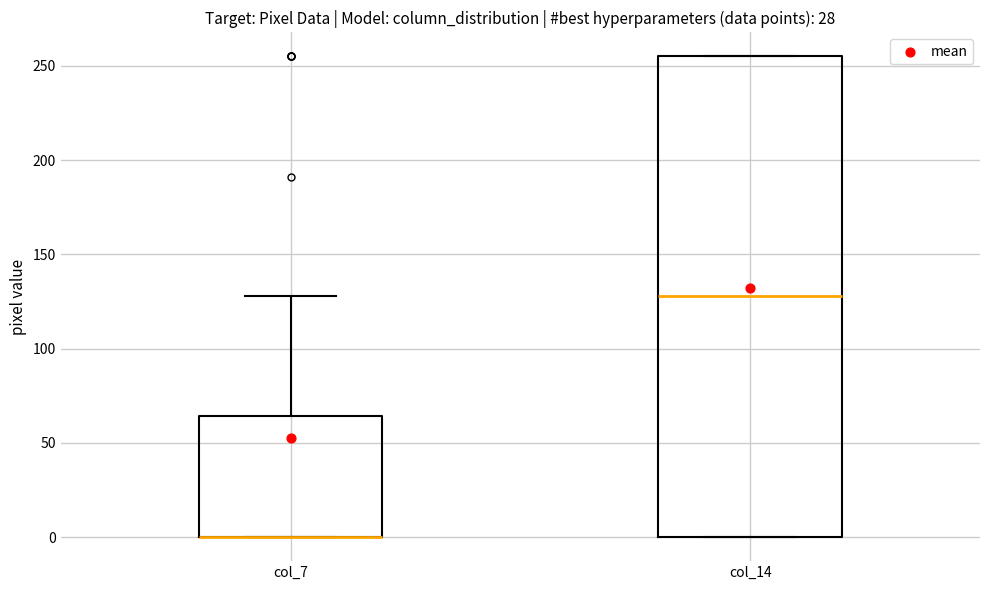

Reading left to right, transcribe this box plot: for each box, give where its median line is, the range the box spans, and where its two whiskers end, as read against the y-axis. The values are not printed on the chart, so give them approximately, as read against the axis.

col_7: median 0 (drawn on the box's lower edge), box 0 to 65, whiskers 0 to 130
col_14: median 130, box 0 to 255, whiskers 0 to 255